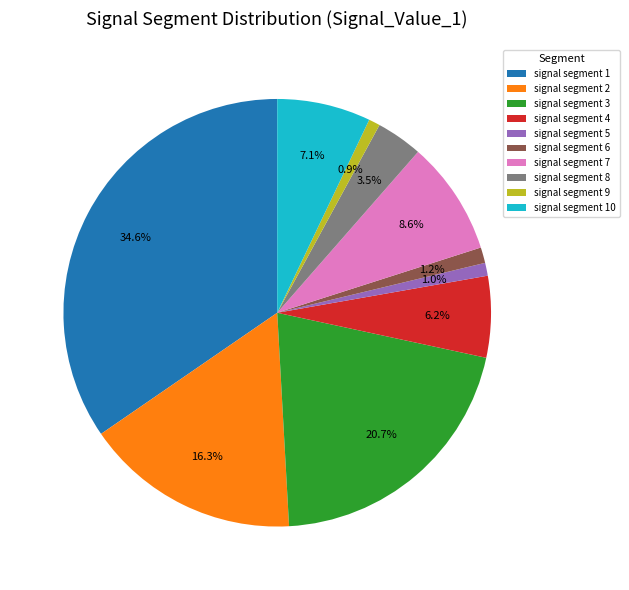

Which slice is the largest?

signal segment 1